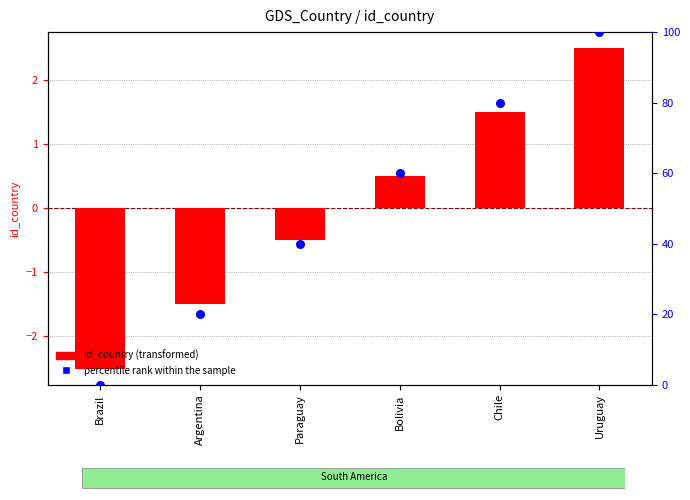

Is the value of id_country (transformed) at Paraguay greater than the value of percentile rank within the sample at Argentina?

No